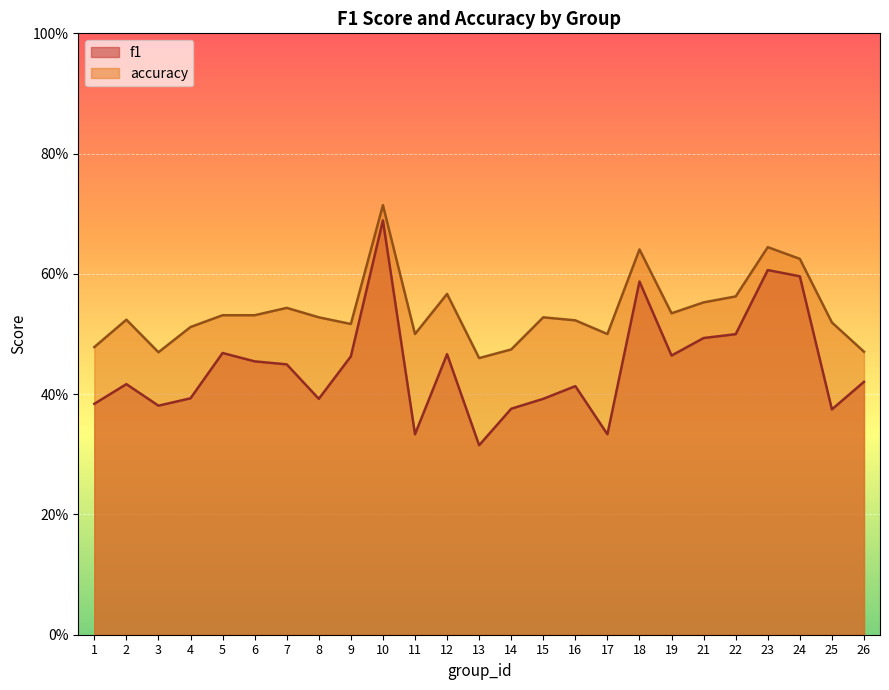

What is the value of the accuracy point at the 14th from the left?

0.5